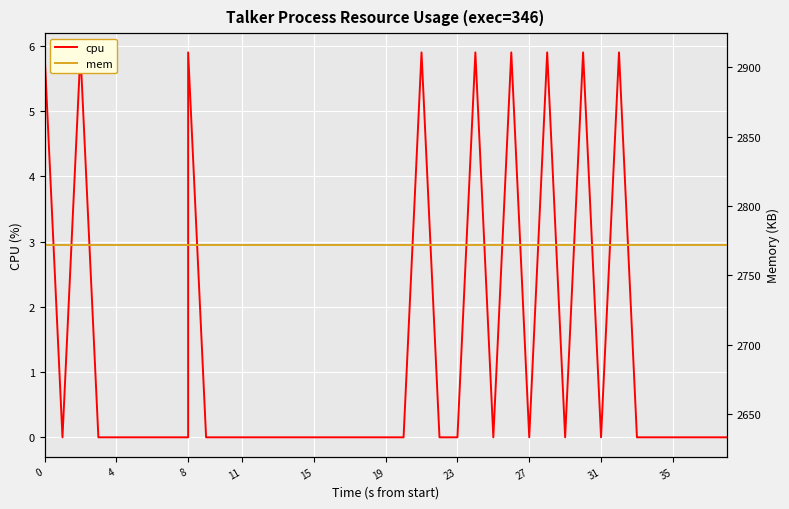

What is the spread (max minus min) of values at 19?

2772.0